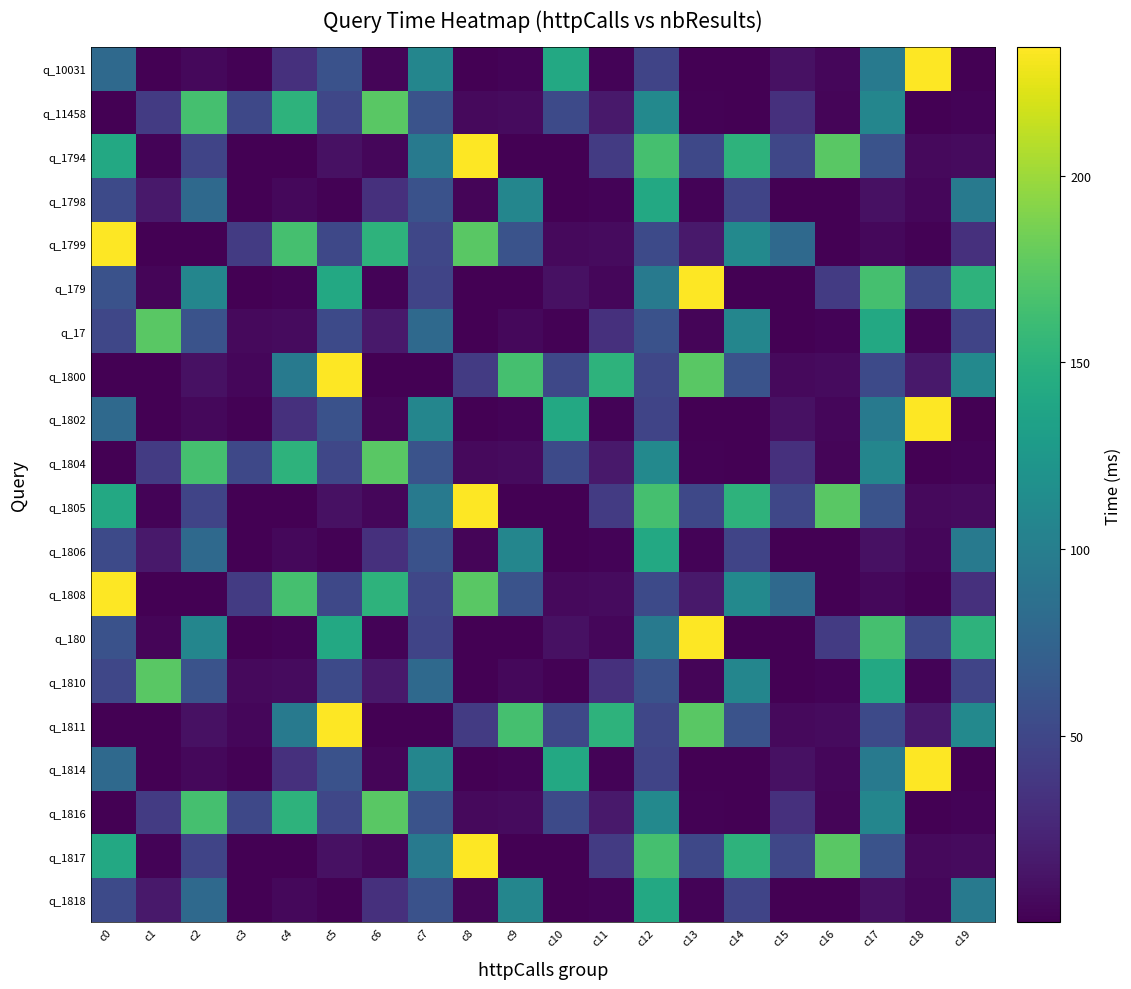

Reading left to right, transcribe all the data shown in this chart.

q_10031: c0=80.5	c1=0.3	c2=4.7	c3=1.2	c4=32.2	c5=58.7	c6=3.7	c7=107.7	c8=0.3	c9=2.0	c10=141.5	c11=2.7	c12=48.6	c13=0.1	c14=0.2	c15=10.6	c16=3.8	c17=95.7	c18=234.3	c19=0.1
q_11458: c0=0.6	c1=40.9	c2=165.3	c3=50.5	c4=151.2	c5=50.3	c6=174.2	c7=59.9	c8=6.3	c9=7.1	c10=53.1	c11=16.4	c12=110.3	c13=1.2	c14=0.3	c15=32.2	c16=3.7	c17=107.7	c18=0.3	c19=2.0
q_1794: c0=141.5	c1=2.7	c2=48.6	c3=0.1	c4=0.2	c5=10.6	c6=3.8	c7=95.7	c8=234.3	c9=0.1	c10=0.6	c11=40.9	c12=165.3	c13=50.5	c14=151.2	c15=50.3	c16=174.2	c17=59.9	c18=6.3	c19=7.1
q_1798: c0=53.1	c1=16.4	c2=80.5	c3=0.3	c4=4.7	c5=1.2	c6=32.2	c7=58.7	c8=3.7	c9=107.7	c10=0.3	c11=2.0	c12=141.5	c13=2.7	c14=48.6	c15=0.1	c16=0.2	c17=10.6	c18=3.8	c19=95.7
q_1799: c0=234.3	c1=0.1	c2=0.6	c3=40.9	c4=165.3	c5=50.5	c6=151.2	c7=50.3	c8=174.2	c9=59.9	c10=6.3	c11=7.1	c12=53.1	c13=16.4	c14=110.3	c15=80.5	c16=0.3	c17=4.7	c18=1.2	c19=32.2
q_179: c0=58.7	c1=3.7	c2=107.7	c3=0.3	c4=2.0	c5=141.5	c6=2.7	c7=48.6	c8=0.1	c9=0.2	c10=10.6	c11=3.8	c12=95.7	c13=234.3	c14=0.1	c15=0.6	c16=40.9	c17=165.3	c18=50.5	c19=151.2
q_17: c0=50.3	c1=174.2	c2=59.9	c3=6.3	c4=7.1	c5=53.1	c6=16.4	c7=80.5	c8=0.3	c9=4.7	c10=1.2	c11=32.2	c12=58.7	c13=3.7	c14=107.7	c15=0.3	c16=2.0	c17=141.5	c18=2.7	c19=48.6
q_1800: c0=0.1	c1=0.2	c2=10.6	c3=3.8	c4=95.7	c5=234.3	c6=0.1	c7=0.6	c8=40.9	c9=165.3	c10=50.5	c11=151.2	c12=50.3	c13=174.2	c14=59.9	c15=6.3	c16=7.1	c17=53.1	c18=16.4	c19=110.3
q_1802: c0=80.5	c1=0.3	c2=4.7	c3=1.2	c4=32.2	c5=58.7	c6=3.7	c7=107.7	c8=0.3	c9=2.0	c10=141.5	c11=2.7	c12=48.6	c13=0.1	c14=0.2	c15=10.6	c16=3.8	c17=95.7	c18=234.3	c19=0.1
q_1804: c0=0.6	c1=40.9	c2=165.3	c3=50.5	c4=151.2	c5=50.3	c6=174.2	c7=59.9	c8=6.3	c9=7.1	c10=53.1	c11=16.4	c12=110.3	c13=1.2	c14=0.3	c15=32.2	c16=3.7	c17=107.7	c18=0.3	c19=2.0
q_1805: c0=141.5	c1=2.7	c2=48.6	c3=0.1	c4=0.2	c5=10.6	c6=3.8	c7=95.7	c8=234.3	c9=0.1	c10=0.6	c11=40.9	c12=165.3	c13=50.5	c14=151.2	c15=50.3	c16=174.2	c17=59.9	c18=6.3	c19=7.1
q_1806: c0=53.1	c1=16.4	c2=80.5	c3=0.3	c4=4.7	c5=1.2	c6=32.2	c7=58.7	c8=3.7	c9=107.7	c10=0.3	c11=2.0	c12=141.5	c13=2.7	c14=48.6	c15=0.1	c16=0.2	c17=10.6	c18=3.8	c19=95.7
q_1808: c0=234.3	c1=0.1	c2=0.6	c3=40.9	c4=165.3	c5=50.5	c6=151.2	c7=50.3	c8=174.2	c9=59.9	c10=6.3	c11=7.1	c12=53.1	c13=16.4	c14=110.3	c15=80.5	c16=0.3	c17=4.7	c18=1.2	c19=32.2
q_180: c0=58.7	c1=3.7	c2=107.7	c3=0.3	c4=2.0	c5=141.5	c6=2.7	c7=48.6	c8=0.1	c9=0.2	c10=10.6	c11=3.8	c12=95.7	c13=234.3	c14=0.1	c15=0.6	c16=40.9	c17=165.3	c18=50.5	c19=151.2
q_1810: c0=50.3	c1=174.2	c2=59.9	c3=6.3	c4=7.1	c5=53.1	c6=16.4	c7=80.5	c8=0.3	c9=4.7	c10=1.2	c11=32.2	c12=58.7	c13=3.7	c14=107.7	c15=0.3	c16=2.0	c17=141.5	c18=2.7	c19=48.6
q_1811: c0=0.1	c1=0.2	c2=10.6	c3=3.8	c4=95.7	c5=234.3	c6=0.1	c7=0.6	c8=40.9	c9=165.3	c10=50.5	c11=151.2	c12=50.3	c13=174.2	c14=59.9	c15=6.3	c16=7.1	c17=53.1	c18=16.4	c19=110.3
q_1814: c0=80.5	c1=0.3	c2=4.7	c3=1.2	c4=32.2	c5=58.7	c6=3.7	c7=107.7	c8=0.3	c9=2.0	c10=141.5	c11=2.7	c12=48.6	c13=0.1	c14=0.2	c15=10.6	c16=3.8	c17=95.7	c18=234.3	c19=0.1
q_1816: c0=0.6	c1=40.9	c2=165.3	c3=50.5	c4=151.2	c5=50.3	c6=174.2	c7=59.9	c8=6.3	c9=7.1	c10=53.1	c11=16.4	c12=110.3	c13=1.2	c14=0.3	c15=32.2	c16=3.7	c17=107.7	c18=0.3	c19=2.0
q_1817: c0=141.5	c1=2.7	c2=48.6	c3=0.1	c4=0.2	c5=10.6	c6=3.8	c7=95.7	c8=234.3	c9=0.1	c10=0.6	c11=40.9	c12=165.3	c13=50.5	c14=151.2	c15=50.3	c16=174.2	c17=59.9	c18=6.3	c19=7.1
q_1818: c0=53.1	c1=16.4	c2=80.5	c3=0.3	c4=4.7	c5=1.2	c6=32.2	c7=58.7	c8=3.7	c9=107.7	c10=0.3	c11=2.0	c12=141.5	c13=2.7	c14=48.6	c15=0.1	c16=0.2	c17=10.6	c18=3.8	c19=95.7